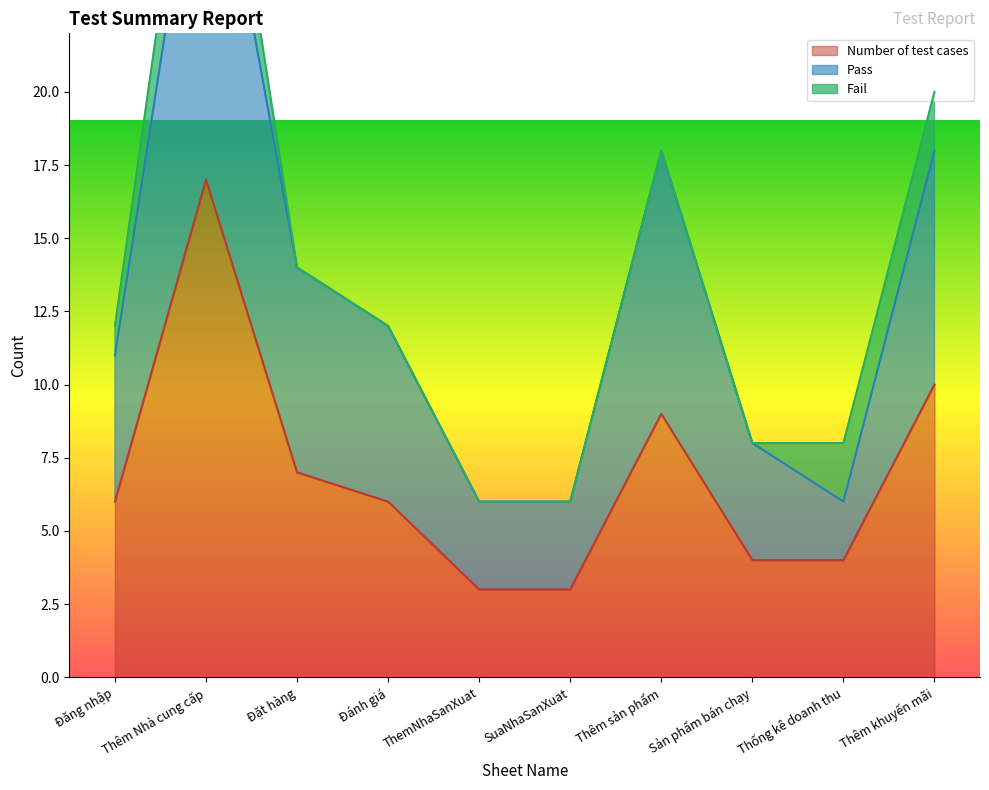

Is it true that Number of test cases equals 17 at Thêm Nhà cung cấp?

True